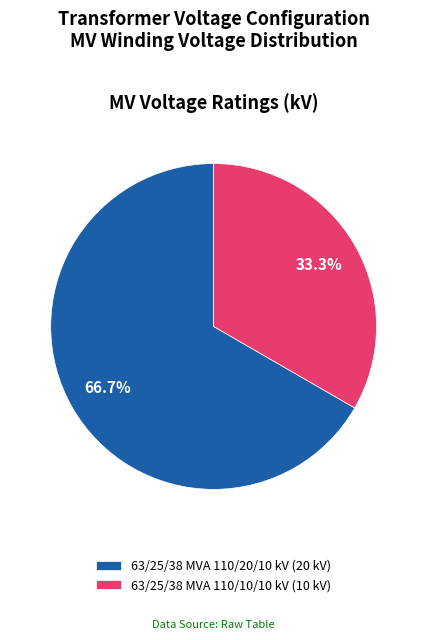

How many segments does this pie chart have?

2